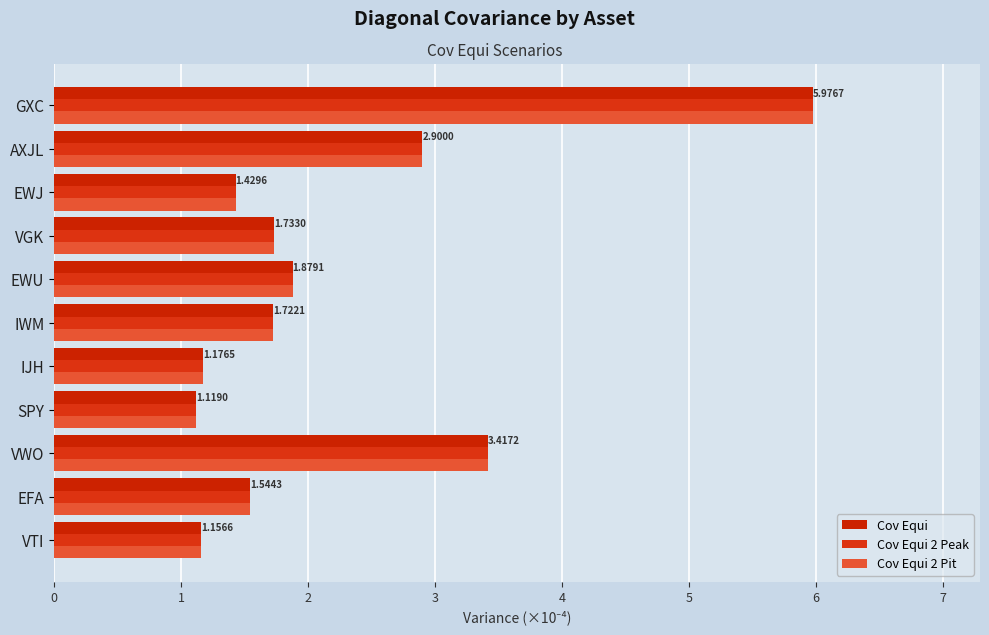

How many series are shown in this chart?

3